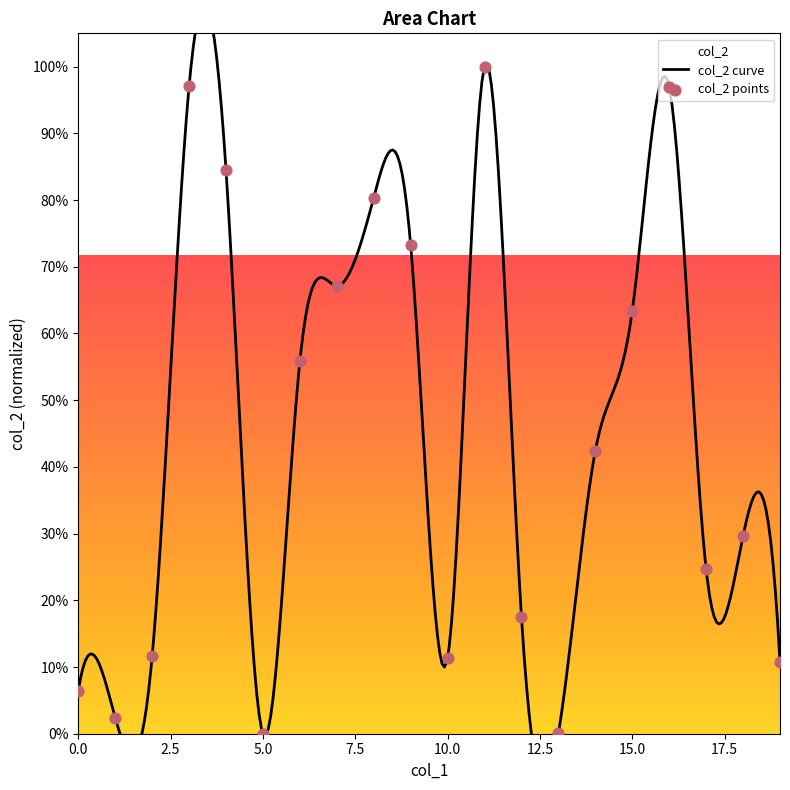

What is the change in value from 0 to 2?

+0.1